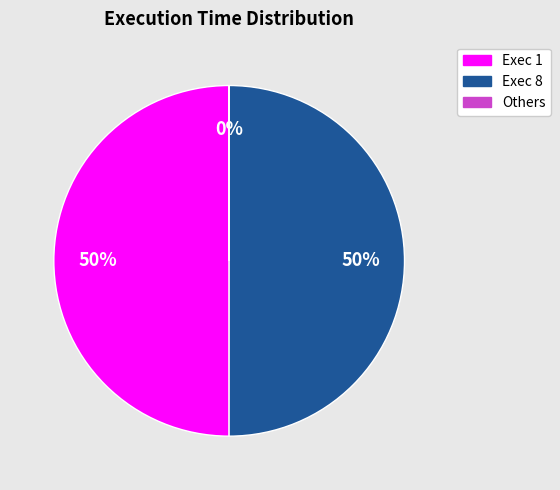

Approximately how many times larger is the value at Exec 8 compared to Exec 1?

1.0